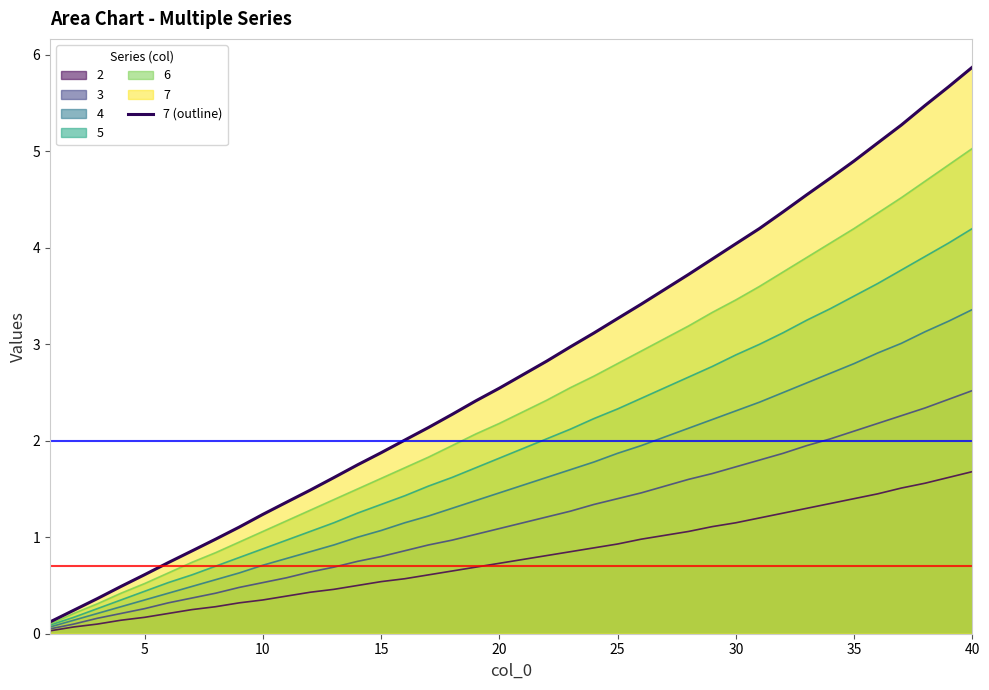

What is the difference between the maximum and minimum values?

5.8